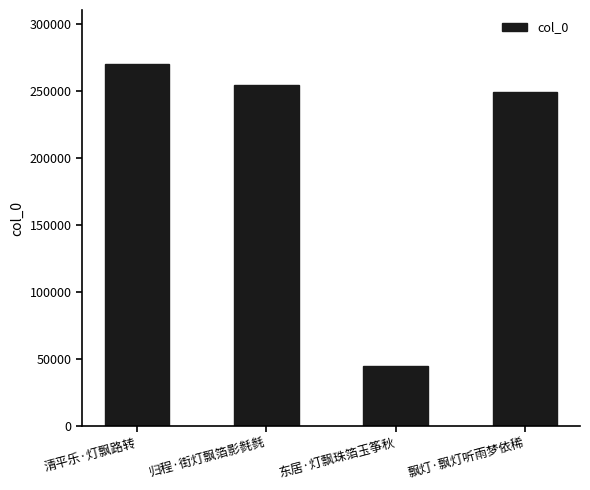

What is the label of the 4th bar from the left?

飘灯·飘灯听雨梦依稀